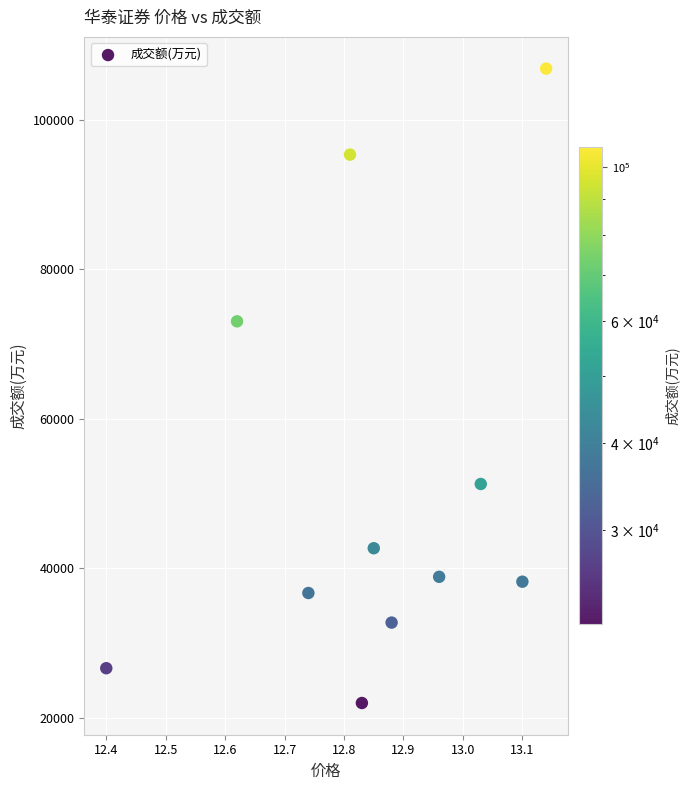

What is the range of Y values (max minus min)?

84875